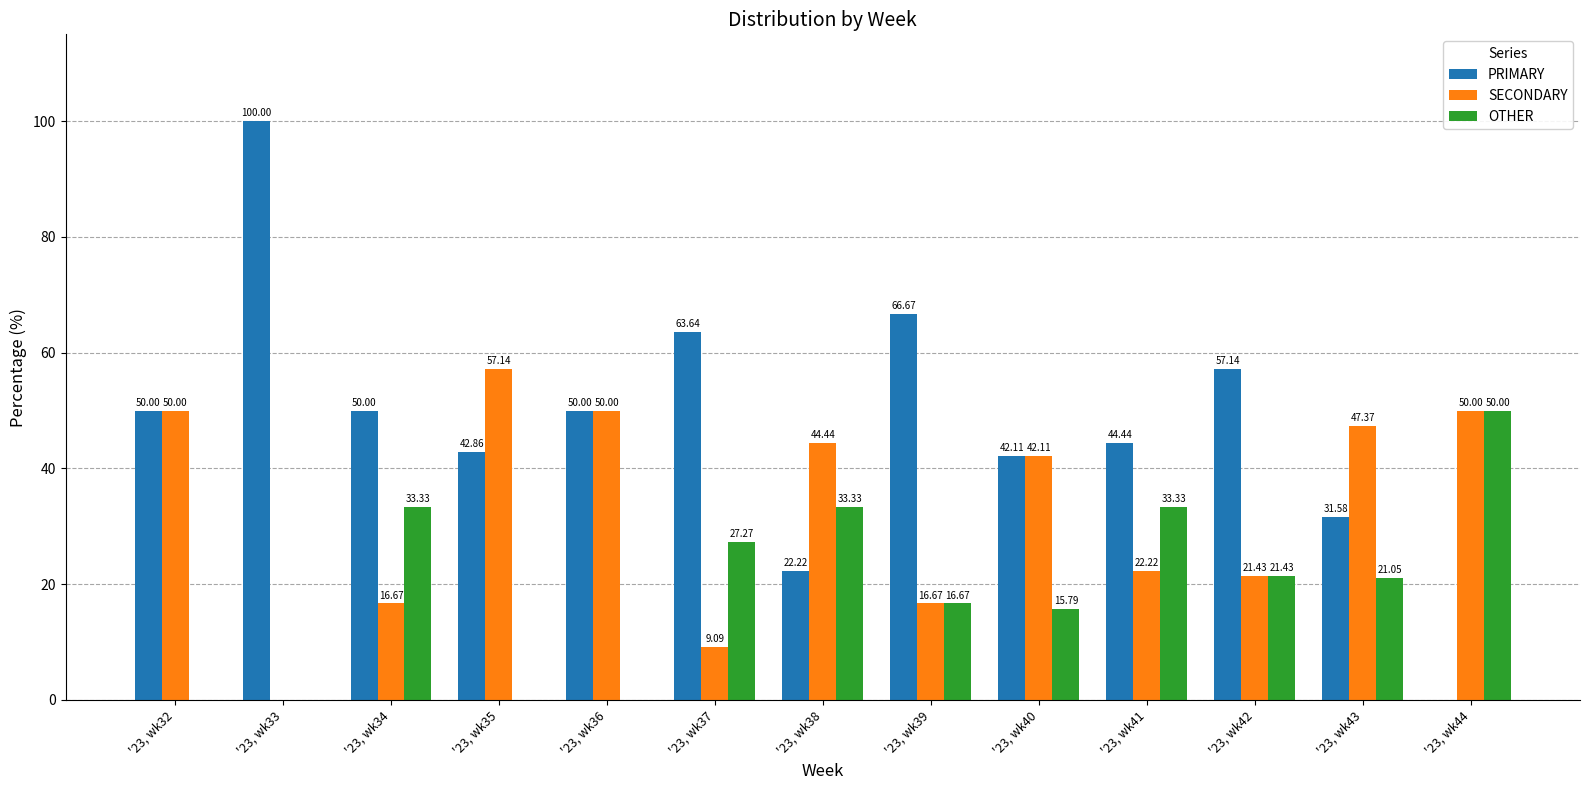

What is the sum of all OTHER values?

252.2